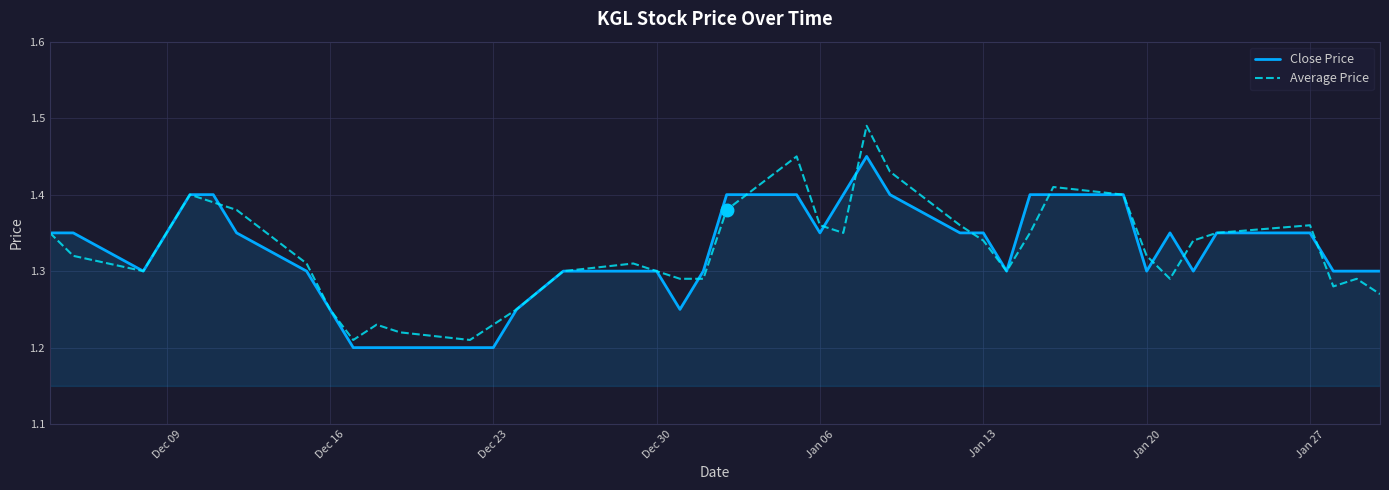

Count the number of data series in this chart.

2